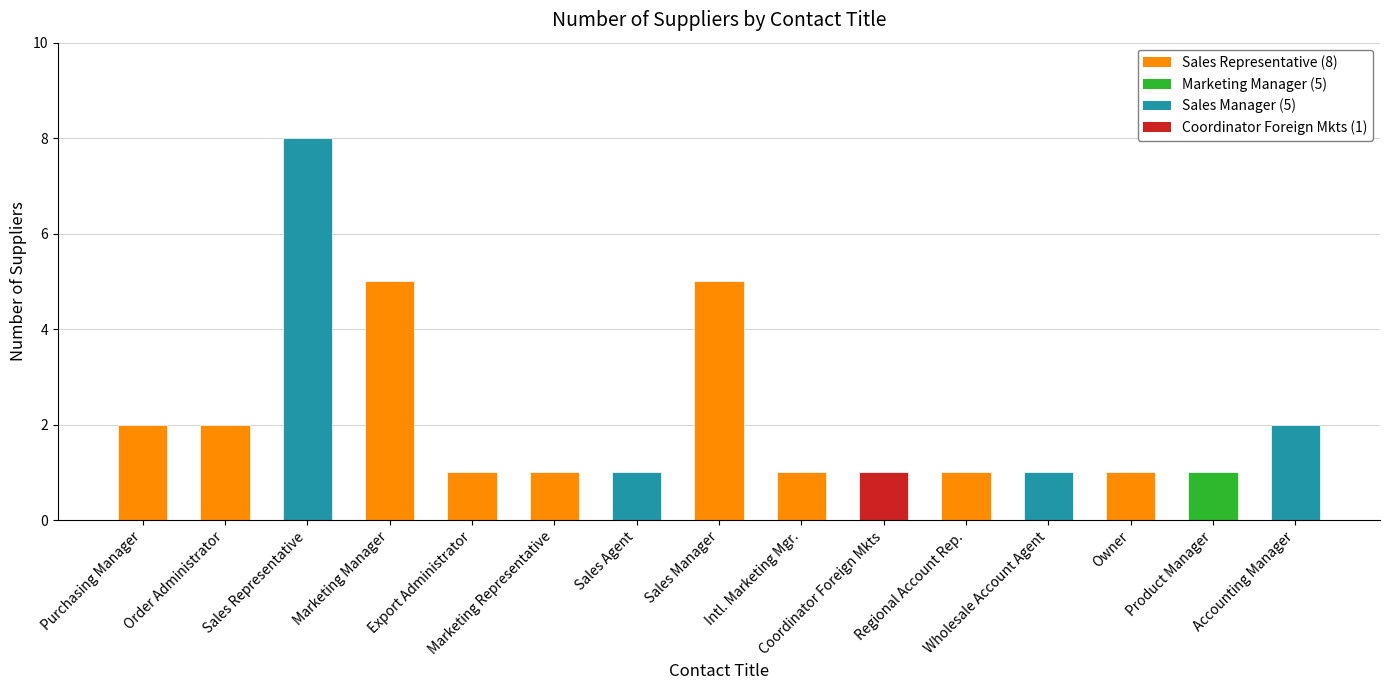

What is the label of the 6th bar from the right?

Coordinator Foreign Mkts